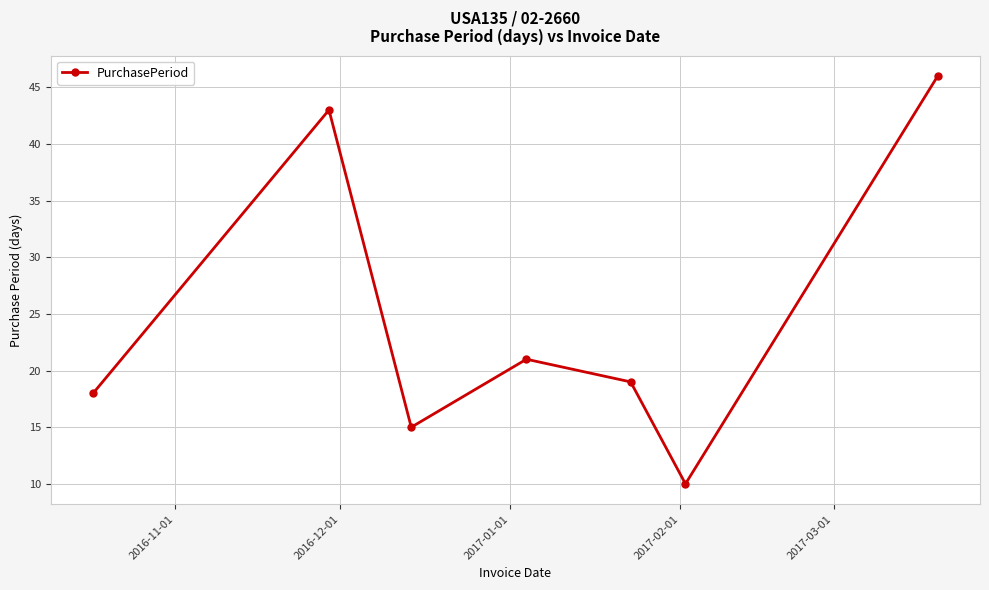

What is the value of the 5th point from the left?

19